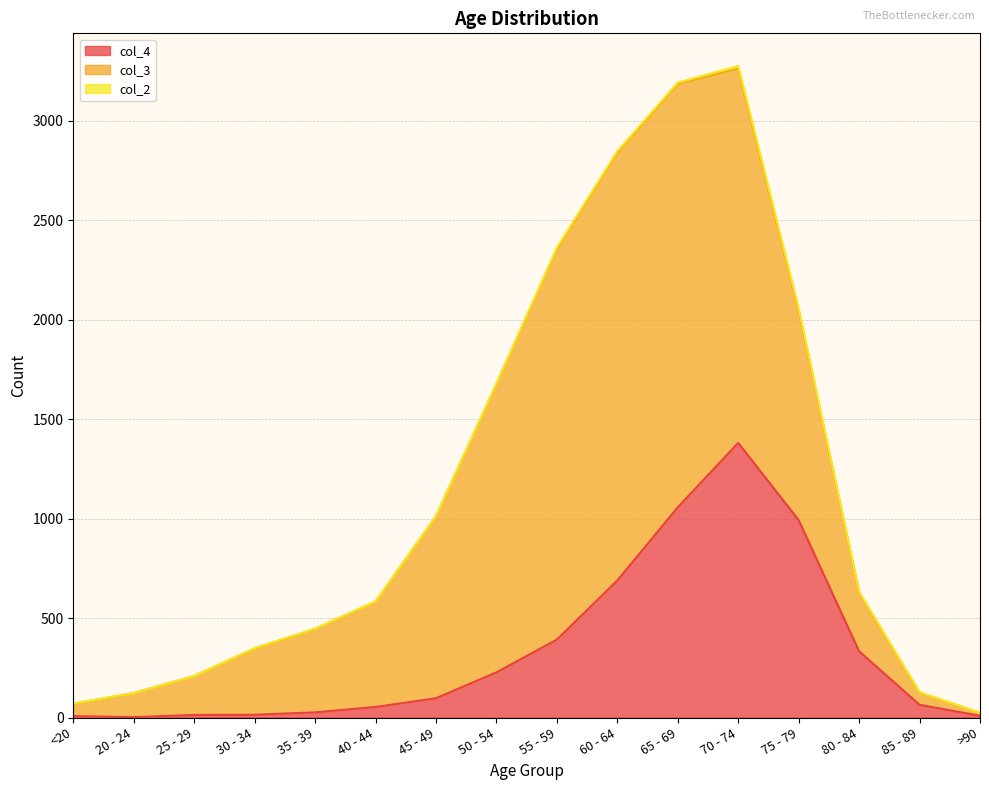

At which label is col_2 closest to 7?

55 - 59